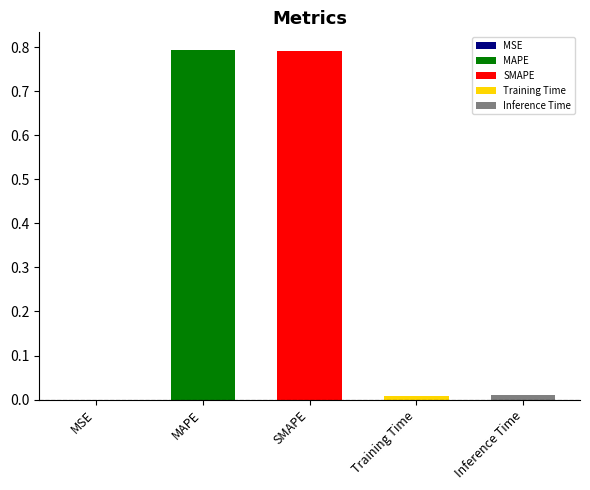

Are the bars grouped side by side (vs. stacked)?

No